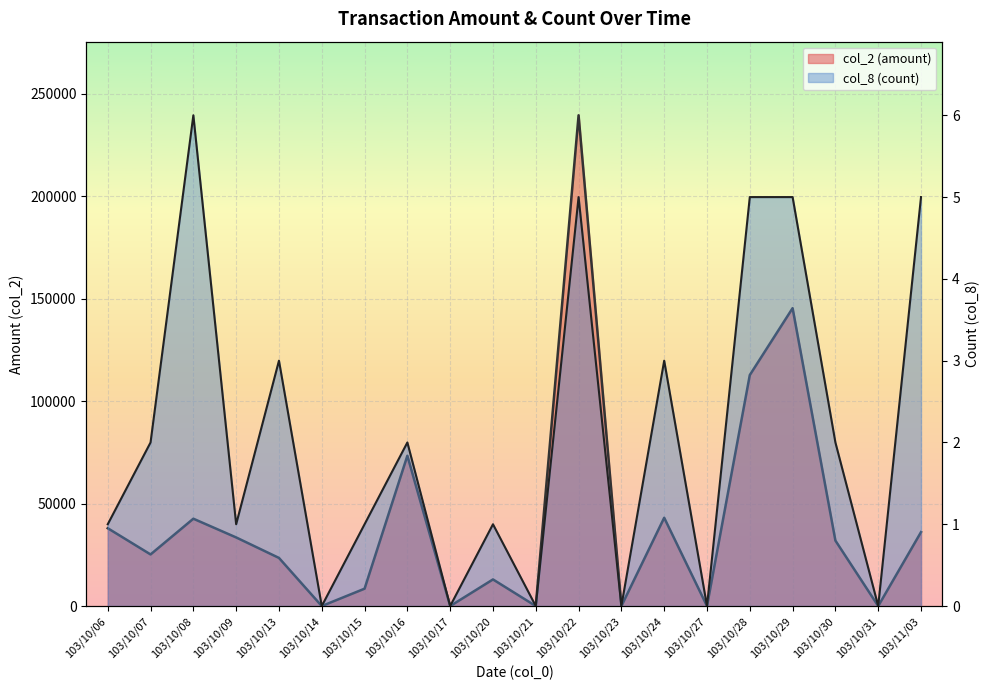

The col_2 series shows 15022 at 103/10/08. True or false?

False